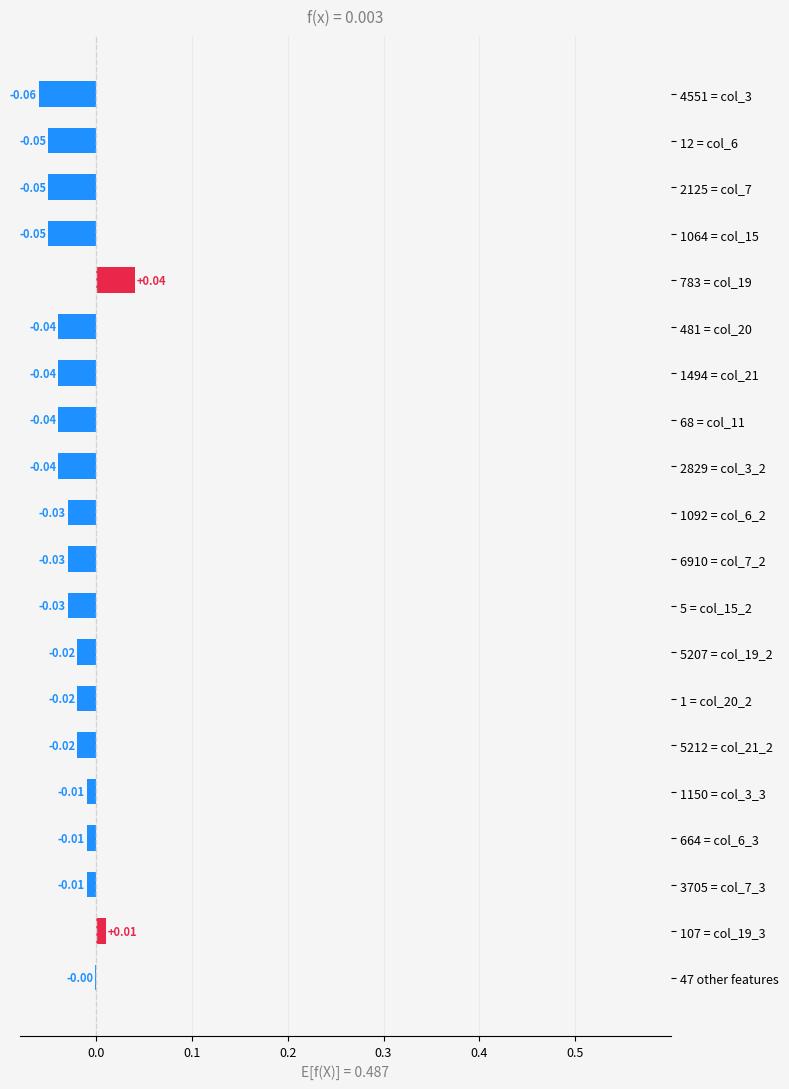

What is the difference between the second highest and second lowest values?

0.1